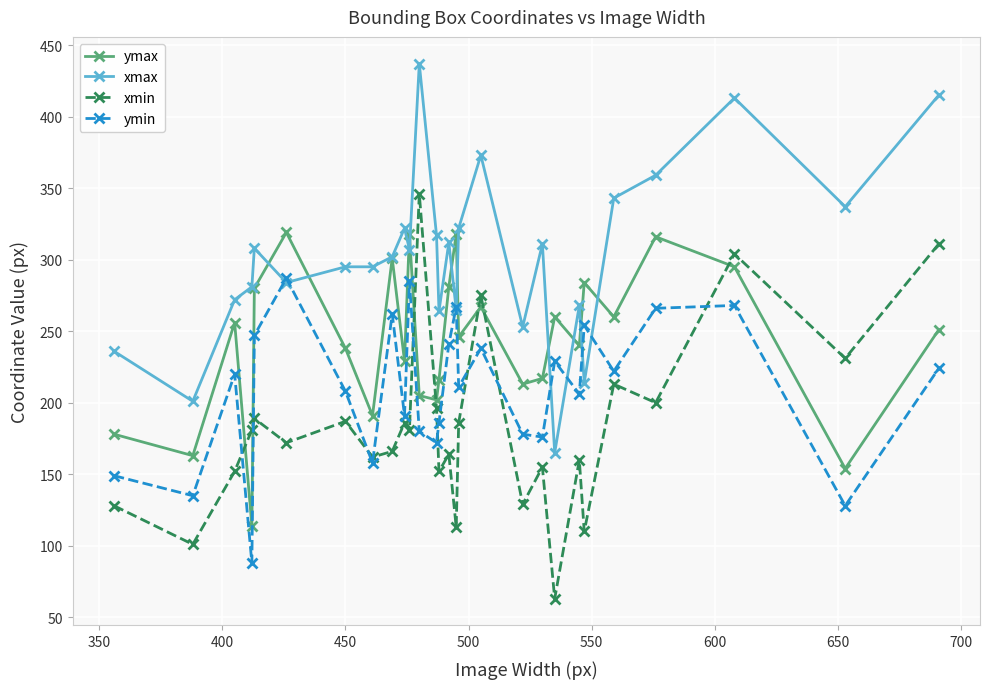

Which series has the largest total across all categories?

xmax